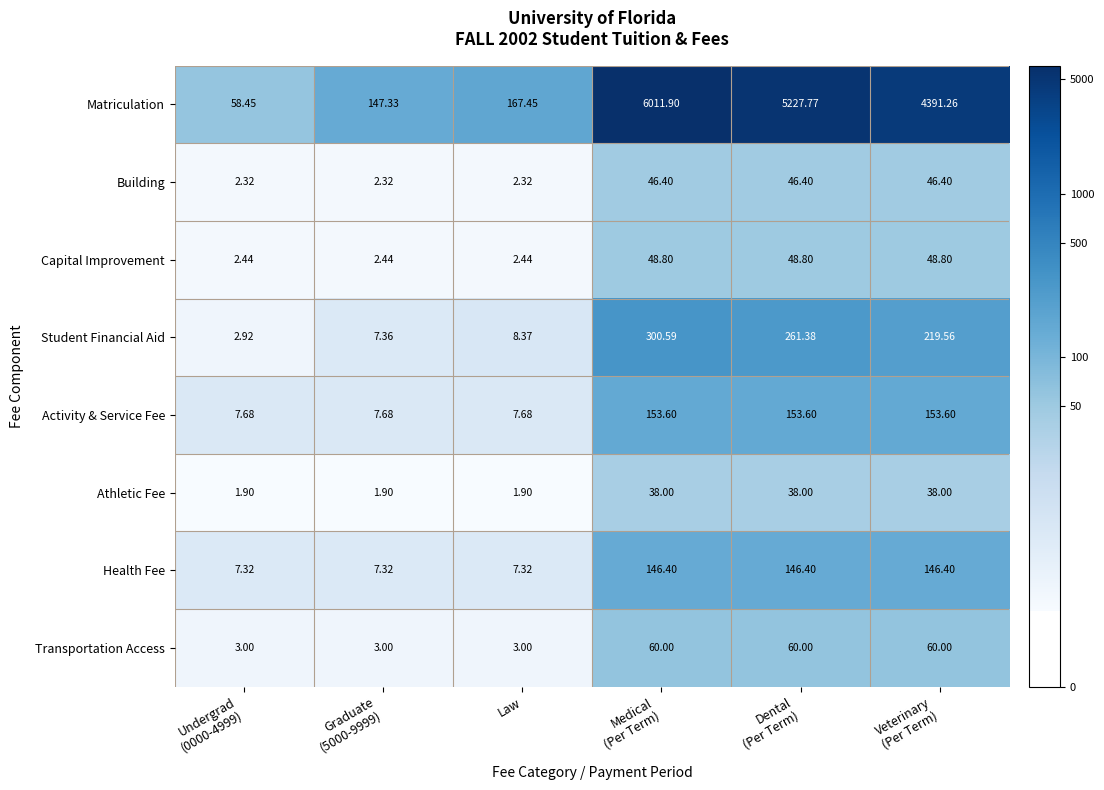

At Law, list the series in order from smallest to largest.

Athletic Fee, Building, Capital Improvement, Transportation Access, Health Fee, Activity & Service Fee, Student Financial Aid, Matriculation